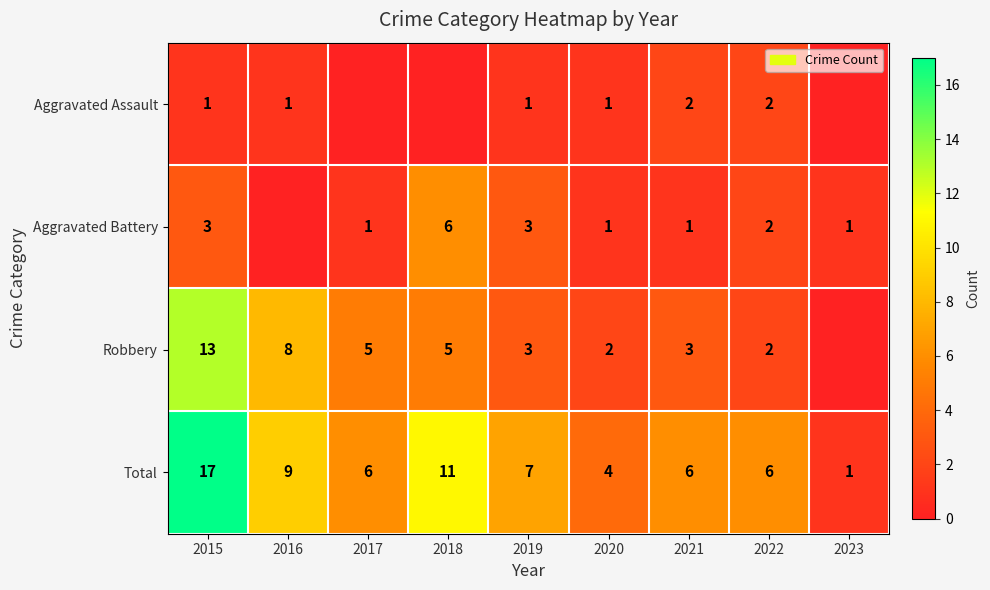

The value of Total at 2019 is 10. True or false?

False